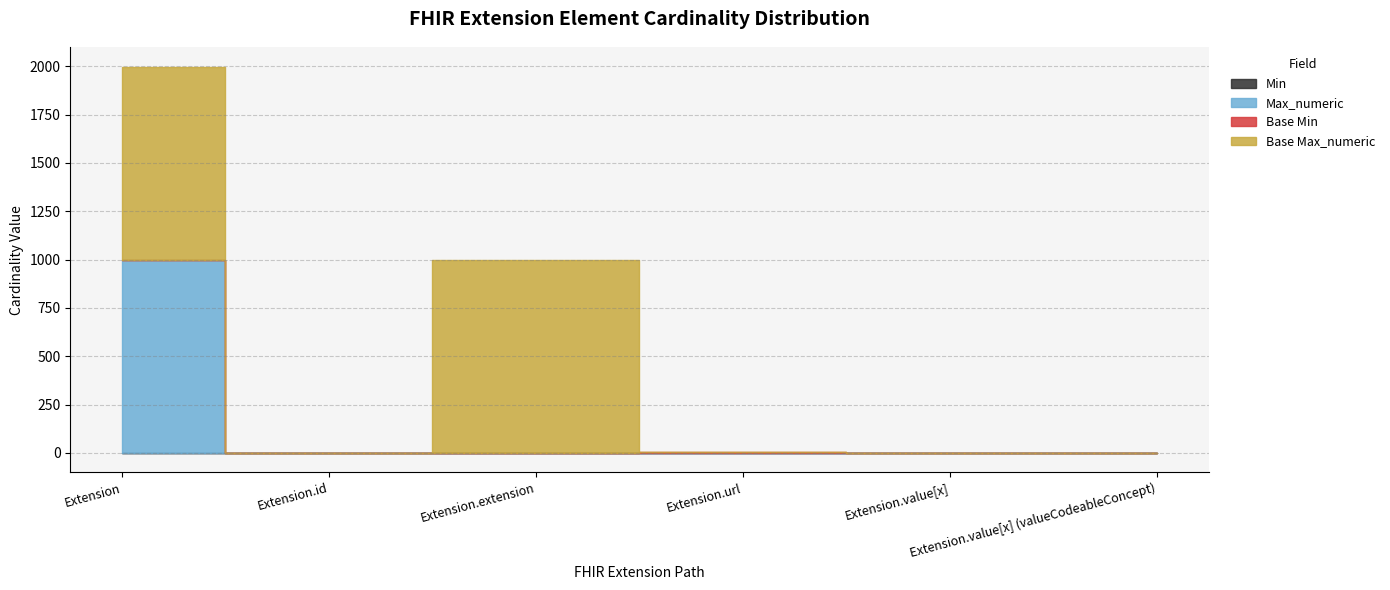

What is the sum of the Max_numeric values at Extension.id and Extension.value[x] (valueCodeableConcept)?

2